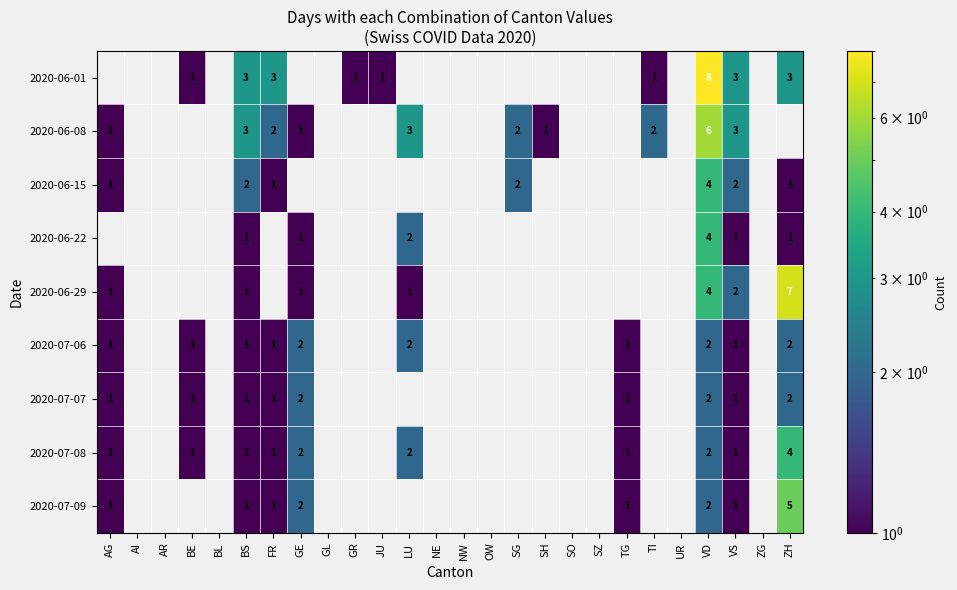

The 2020-07-06 series shows 2 at GE. True or false?

True